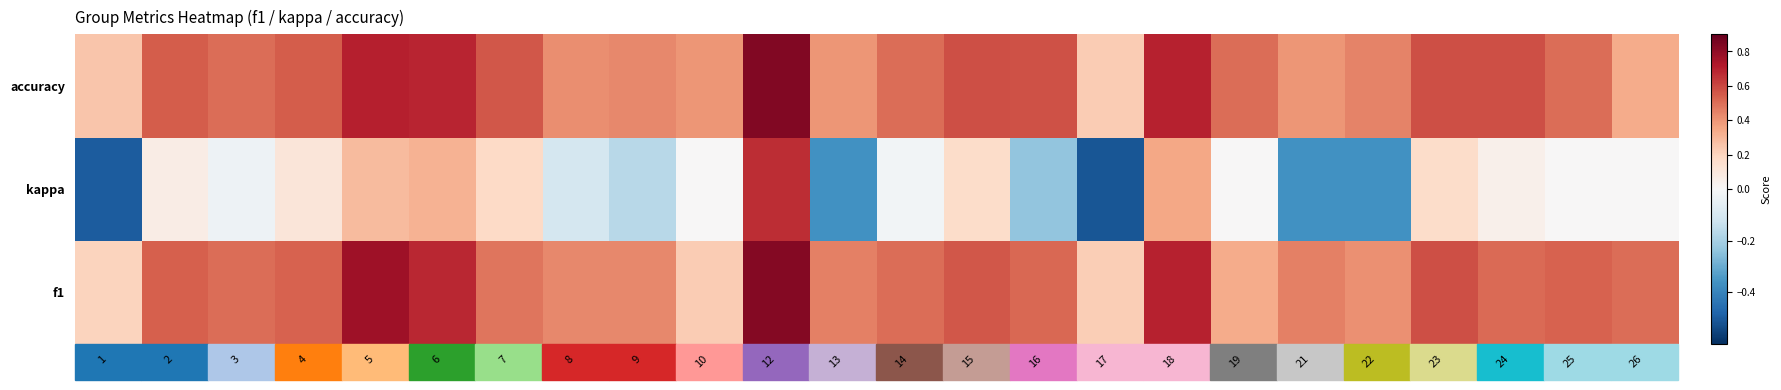

Reading left to right, what are all the values shown in this chart?

f1: 1=0.2	2=0.5	3=0.5	4=0.5	5=0.8	6=0.7	7=0.5	8=0.4	9=0.4	10=0.2	12=0.8	13=0.5	14=0.5	15=0.6	16=0.5	17=0.2	18=0.7	19=0.3	21=0.5	22=0.4	23=0.6	24=0.5	25=0.5	26=0.5
kappa: 1=-0.5	2=0.1	3=-0.0	4=0.1	5=0.3	6=0.3	7=0.2	8=-0.1	9=-0.2	10=0.0	12=0.7	13=-0.4	14=-0.0	15=0.2	16=-0.2	17=-0.5	18=0.3	19=0.0	21=-0.4	22=-0.4	23=0.2	24=0.0	25=0.0	26=0.0
accuracy: 1=0.2	2=0.5	3=0.5	4=0.5	5=0.7	6=0.7	7=0.6	8=0.4	9=0.4	10=0.4	12=0.8	13=0.4	14=0.5	15=0.6	16=0.6	17=0.2	18=0.7	19=0.5	21=0.4	22=0.4	23=0.6	24=0.6	25=0.5	26=0.3